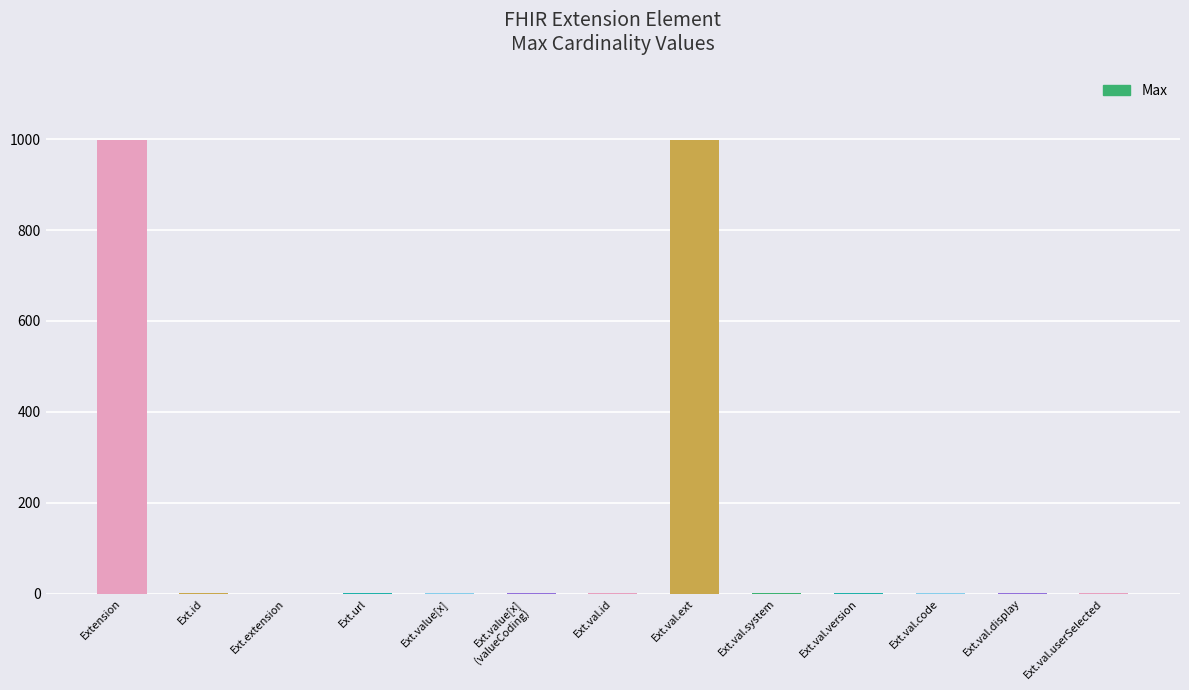

True or false: the data shows 0 at Ext.extension.

True